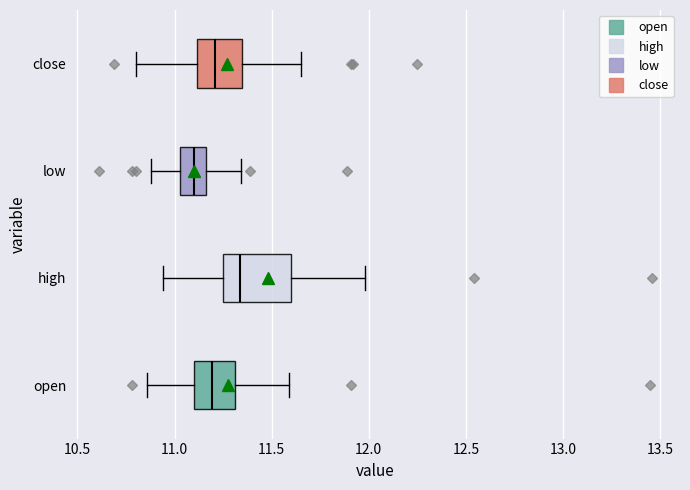

Reading bottom to top, read every box against the x-axis: the position of its median line, the range the box covers, and the ends of its whiskers. The values are not printed on the chart, so give them approximately, as read against the axis.

open: median 11.20, box 11.10 to 11.30, whiskers 10.85 to 11.60
high: median 11.35, box 11.25 to 11.60, whiskers 10.95 to 12.00
low: median 11.10, box 11.05 to 11.15, whiskers 10.90 to 11.35
close: median 11.20, box 11.10 to 11.35, whiskers 10.80 to 11.65